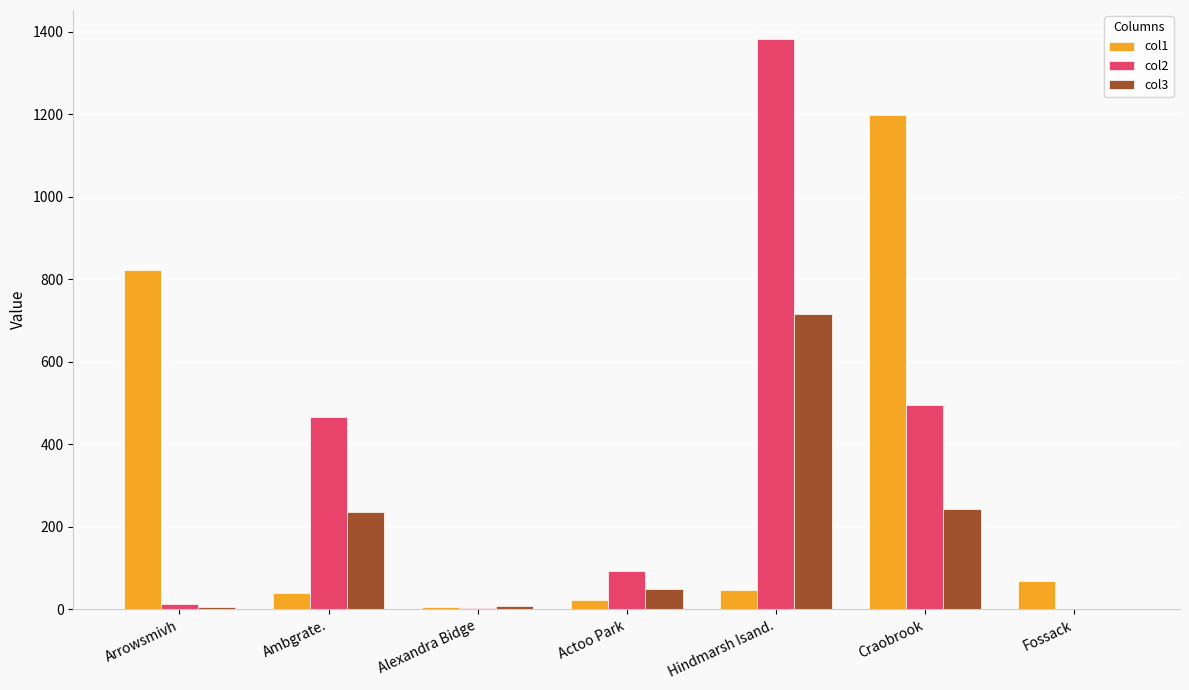

Which series changed the most between Hindmarsh Isand. and Fossack?

col2